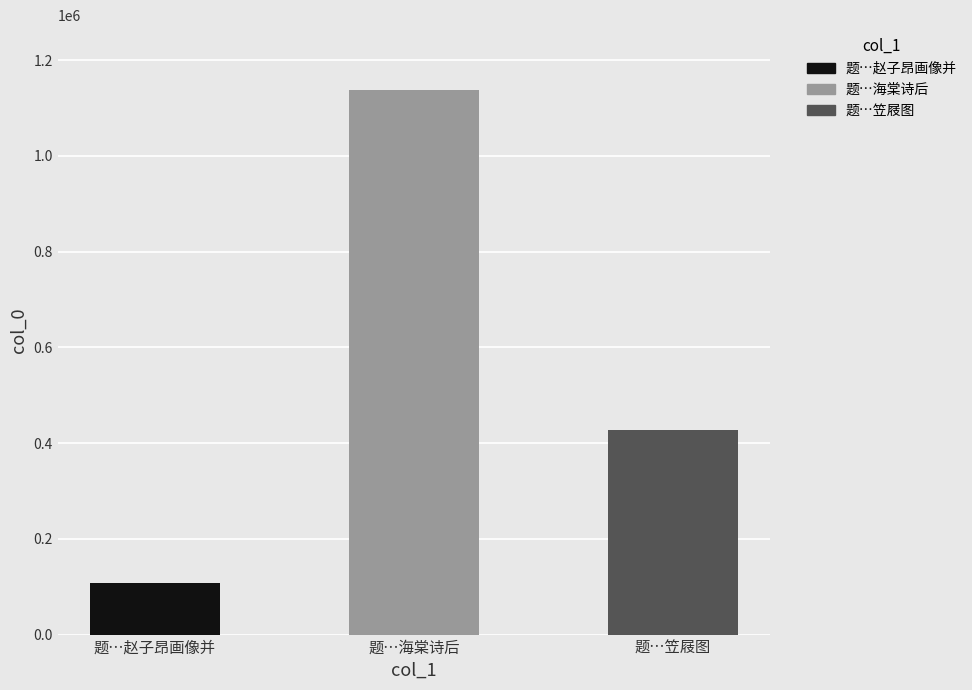

Which category has the highest value across all series?

题…海棠诗后